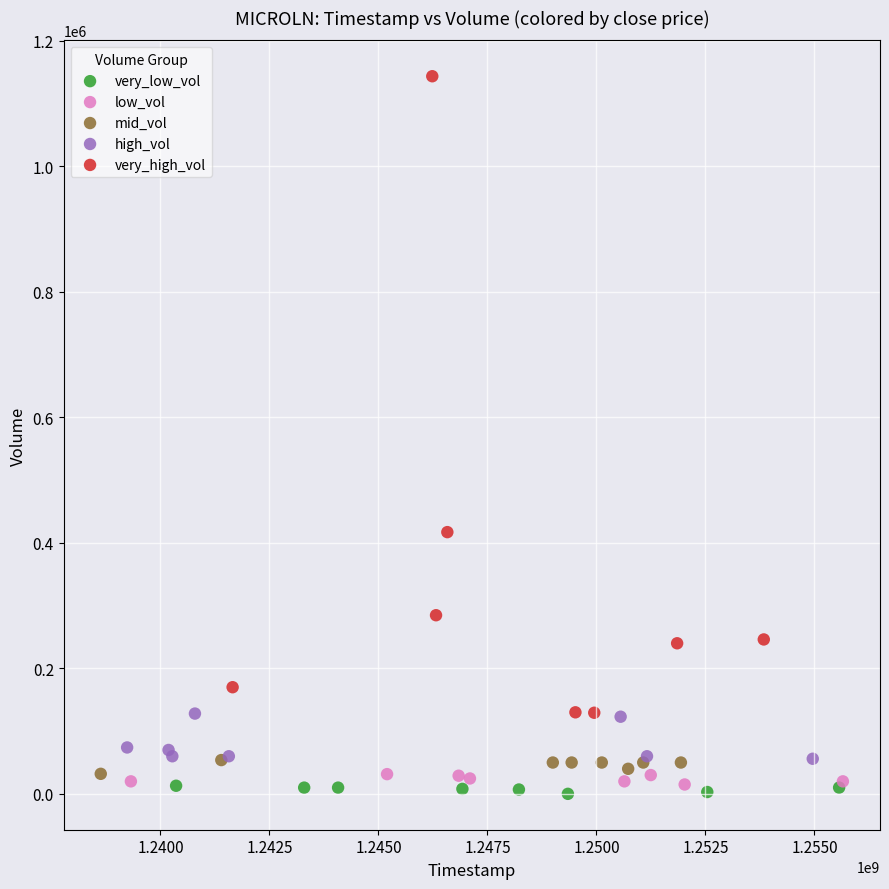

What are all the series names shown in the legend?

very_low_vol, low_vol, mid_vol, high_vol, very_high_vol